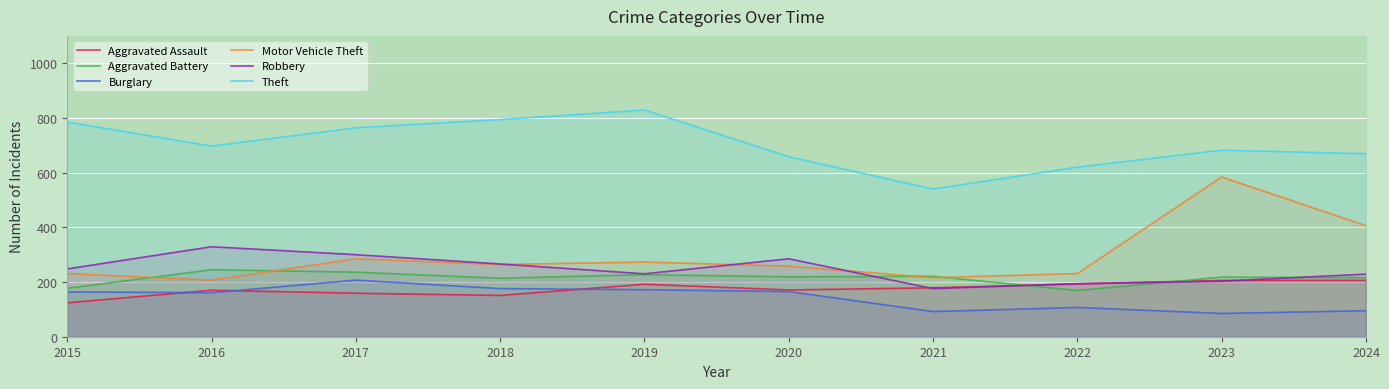

What is the sum of the Burglary values at 2015 and 2018?

340